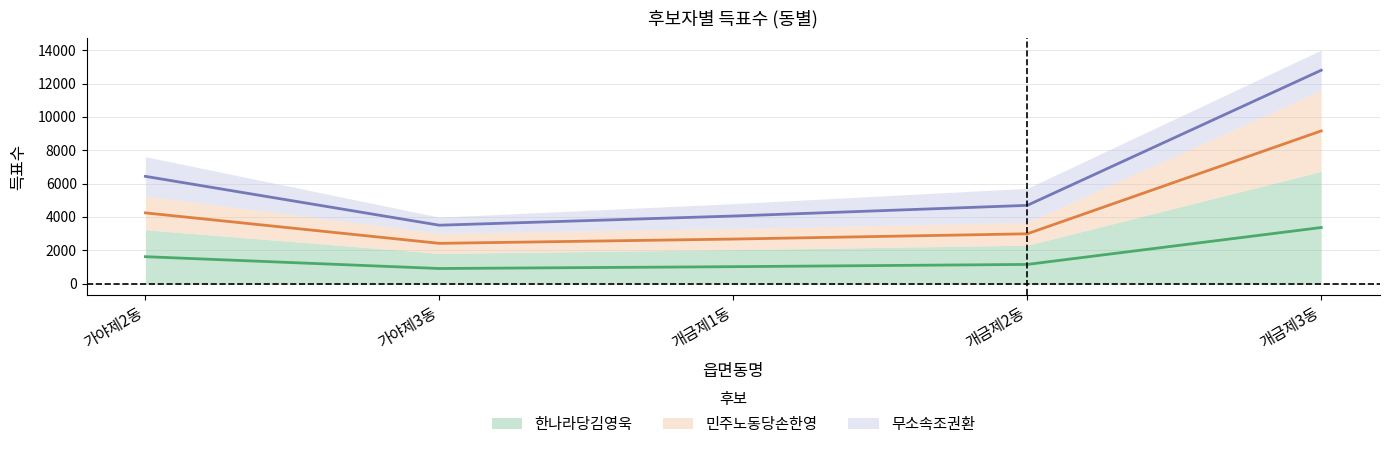

Which category has the lowest value across all series?

가야제3동